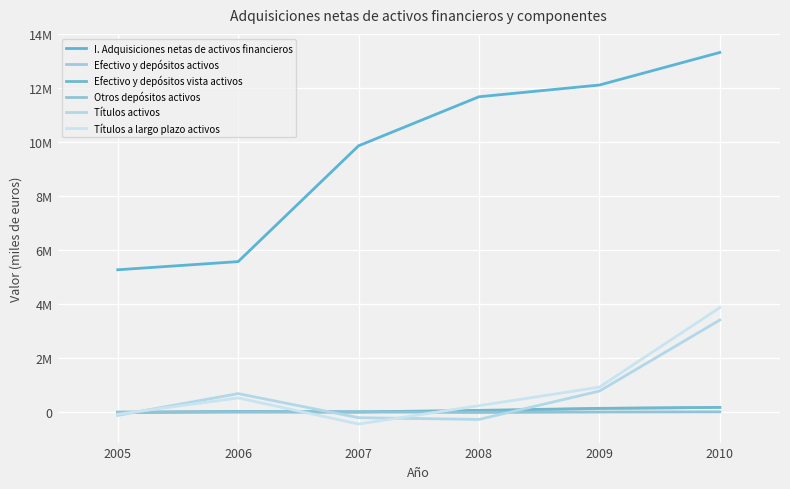

What is the difference between the maximum and minimum values in the Efectivo y depósitos activos series?

193781